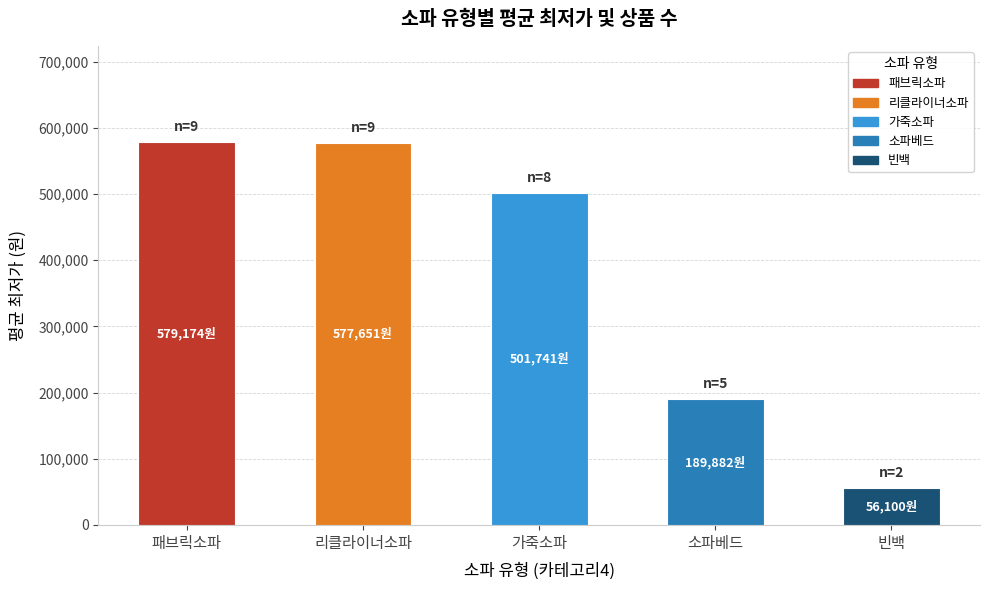

Where is the data nearest to the value 317637?

소파베드